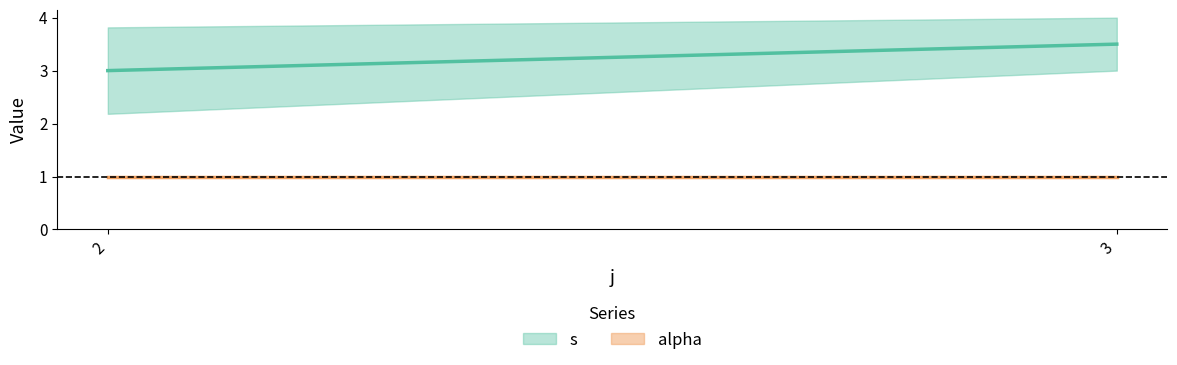

Where is s nearest to the value 3?

2